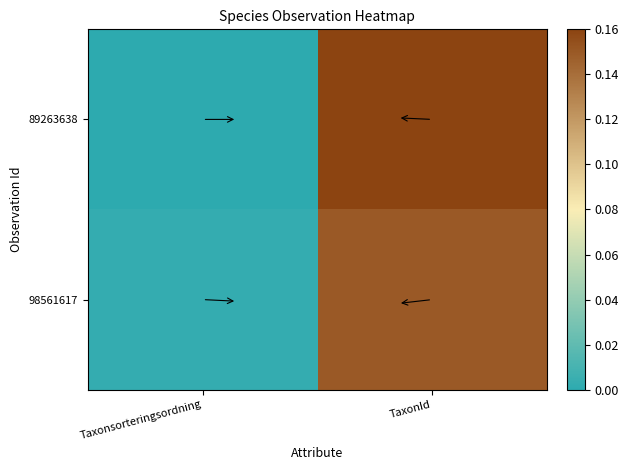

At which category is the sum across all series the highest?

TaxonId